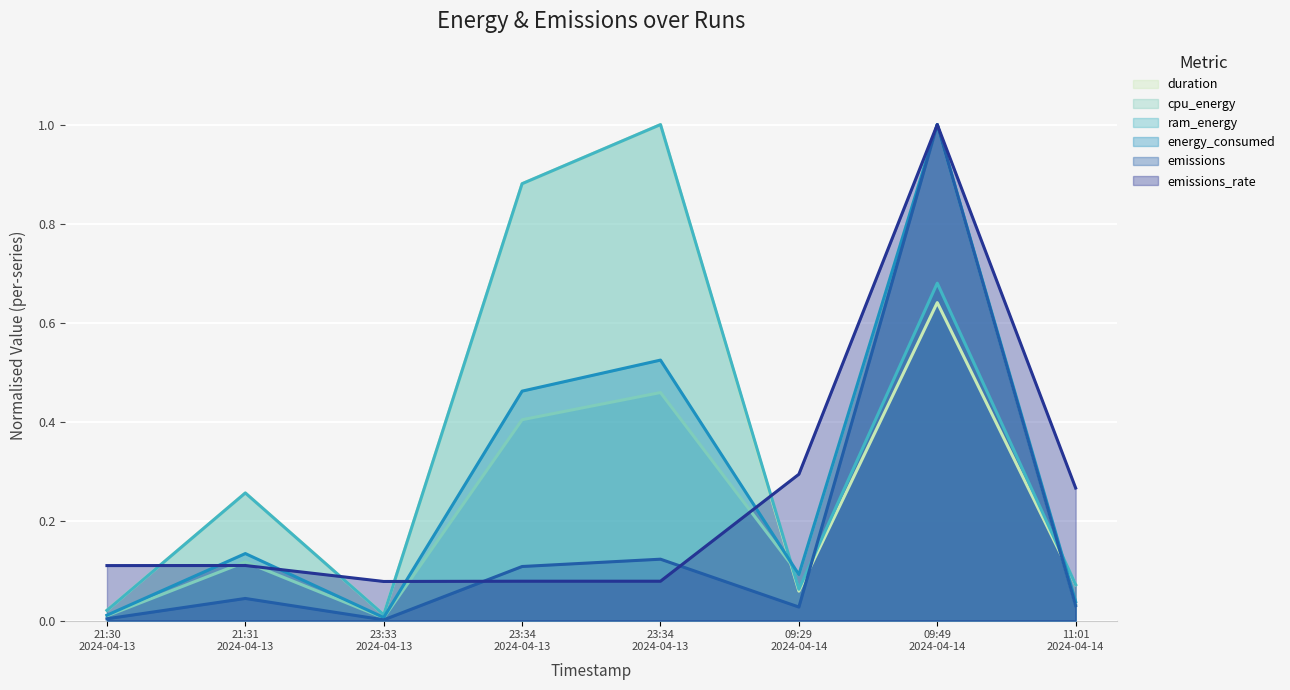

How many times do cpu_energy and ram_energy cross each other?

2